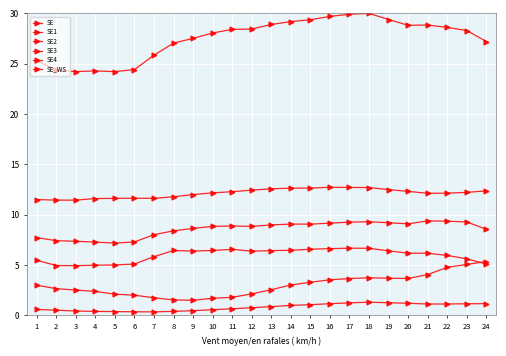

How many categories are shown in the chart?

24